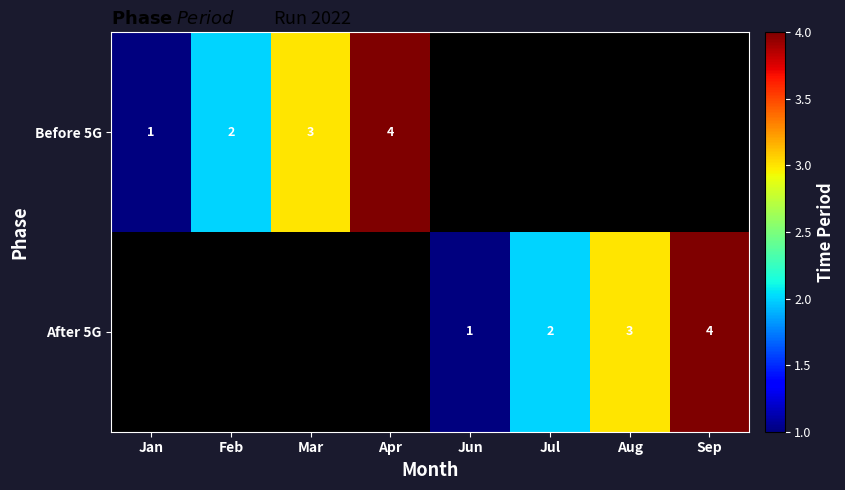

What is the sum of the Before 5G values at Feb and Apr?

6